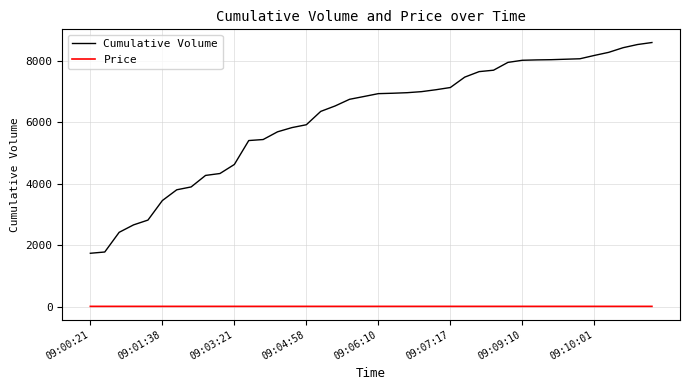

What is the maximum value for Cumulative Volume?

8591.0